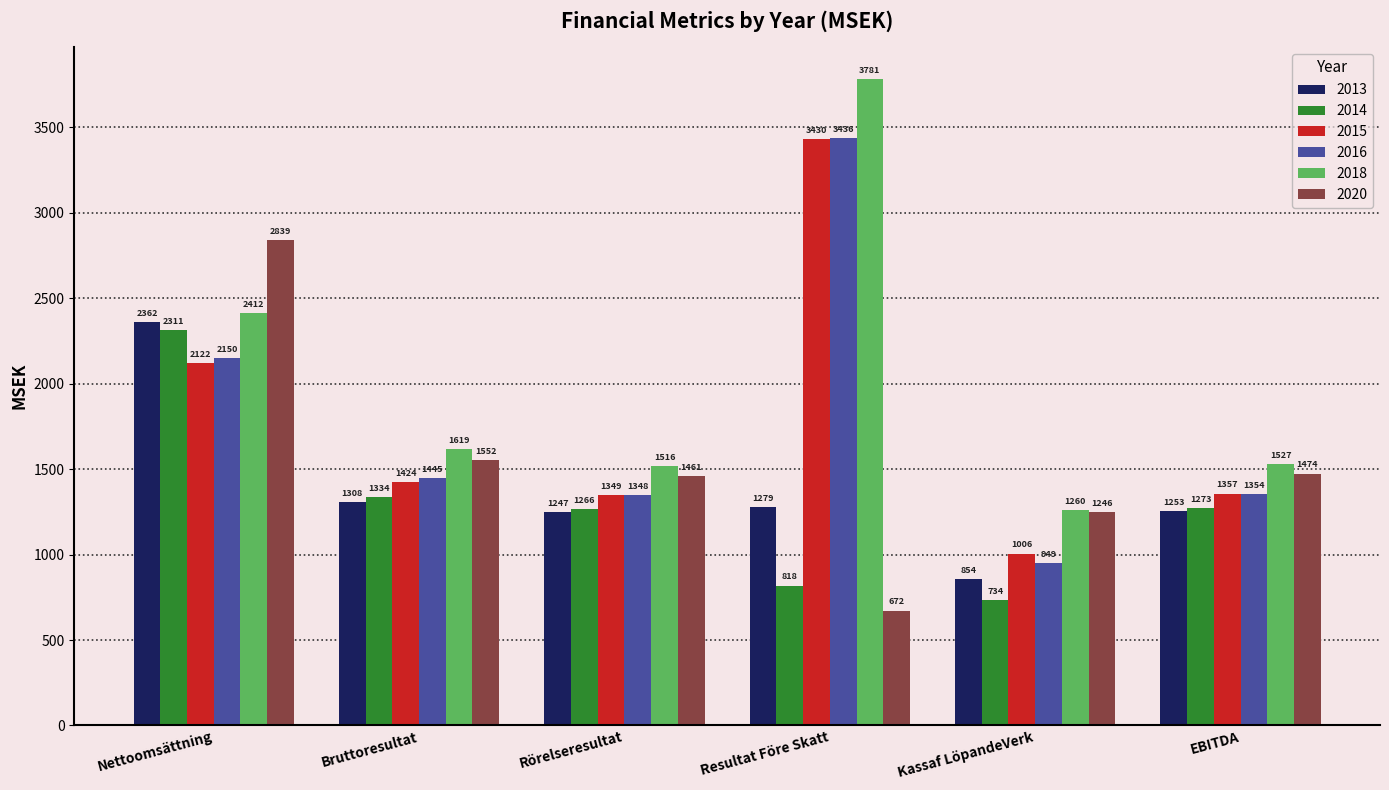

Which series has the widest spread of values?

2018